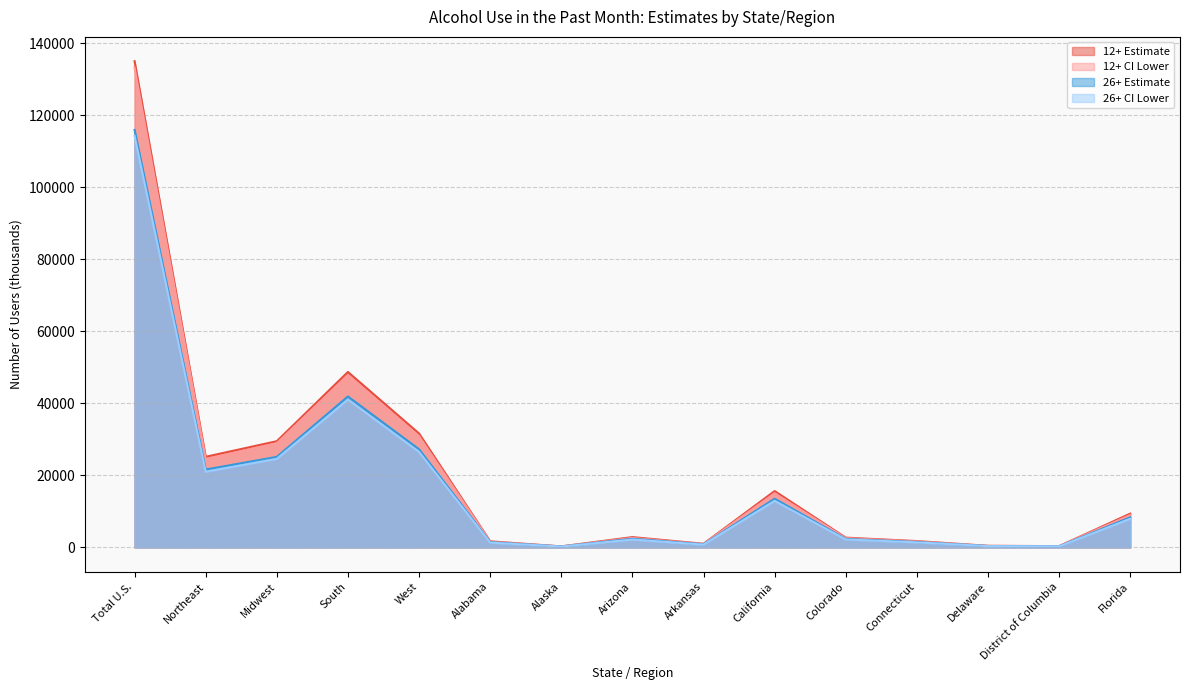

What is the difference between the maximum and minimum values in the 26+ Estimate series?

115652